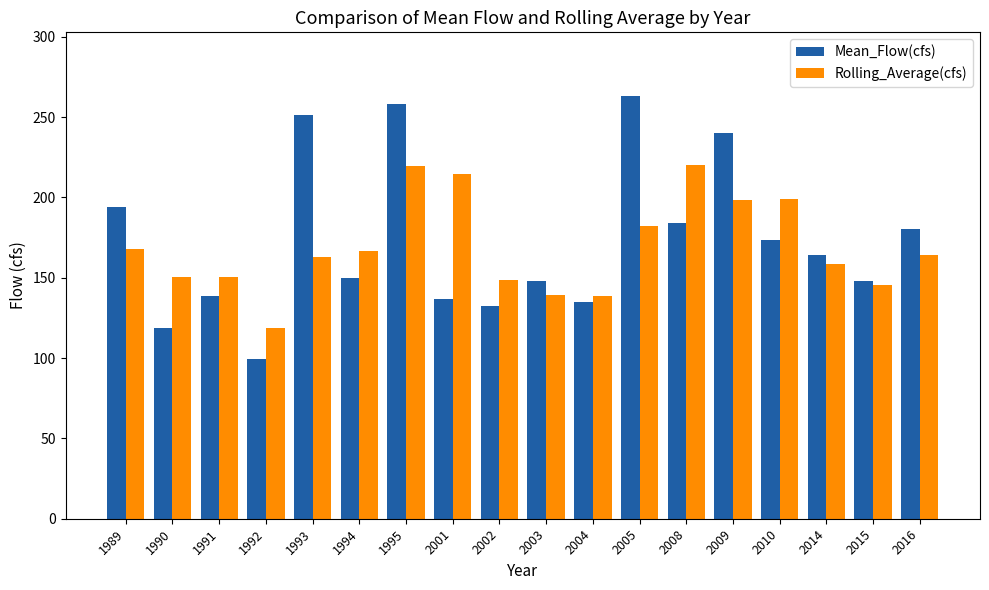

How many series are shown in this chart?

2